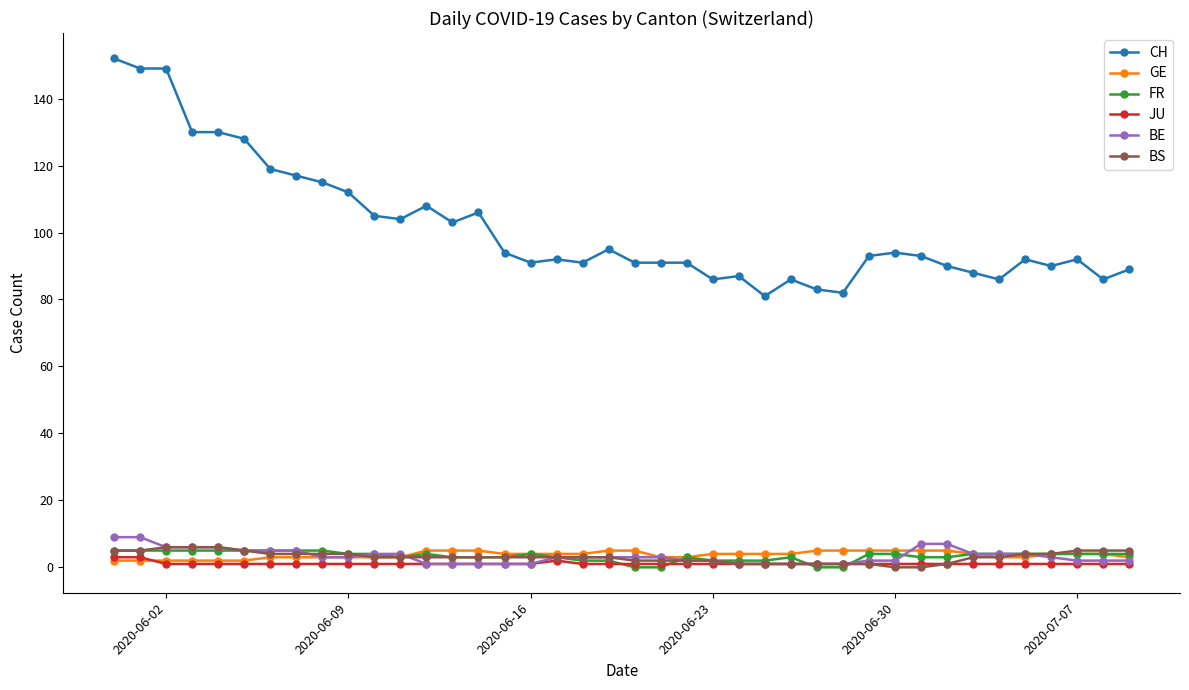

True or false: CH and BE cross at least once.

False